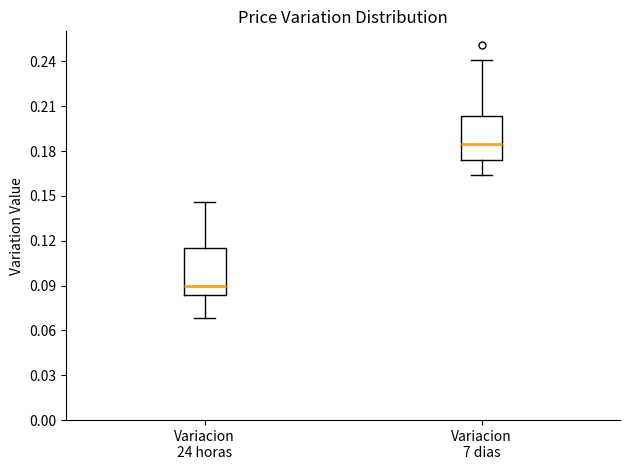

Where does the median line of the box for Variacion 7 dias sit on the y-axis? The values are not printed on the chart, so give them approximately, as read against the axis.

0.185